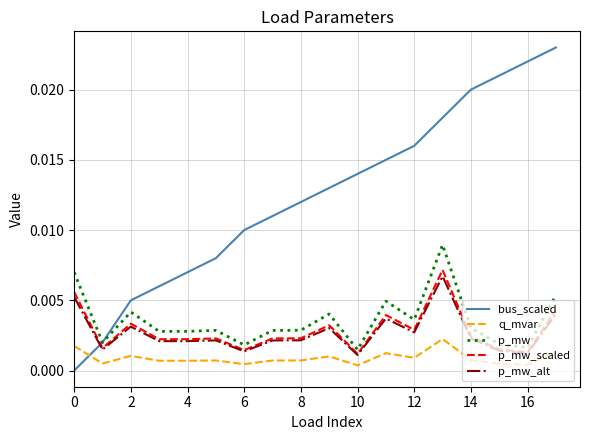

True or false: q_mvar and p_mw intersect in this chart.

False